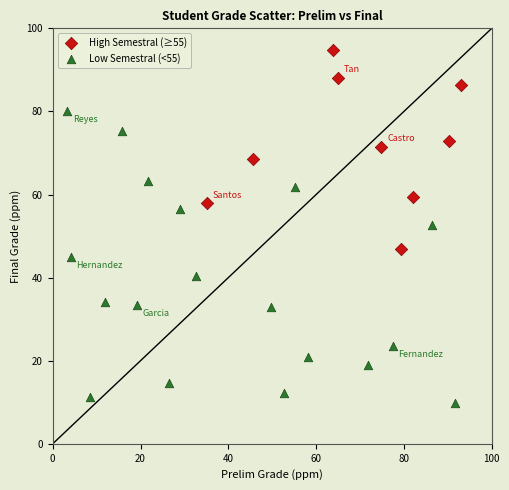

Which series contains the lowest Y value?

Low Semestral (<55)